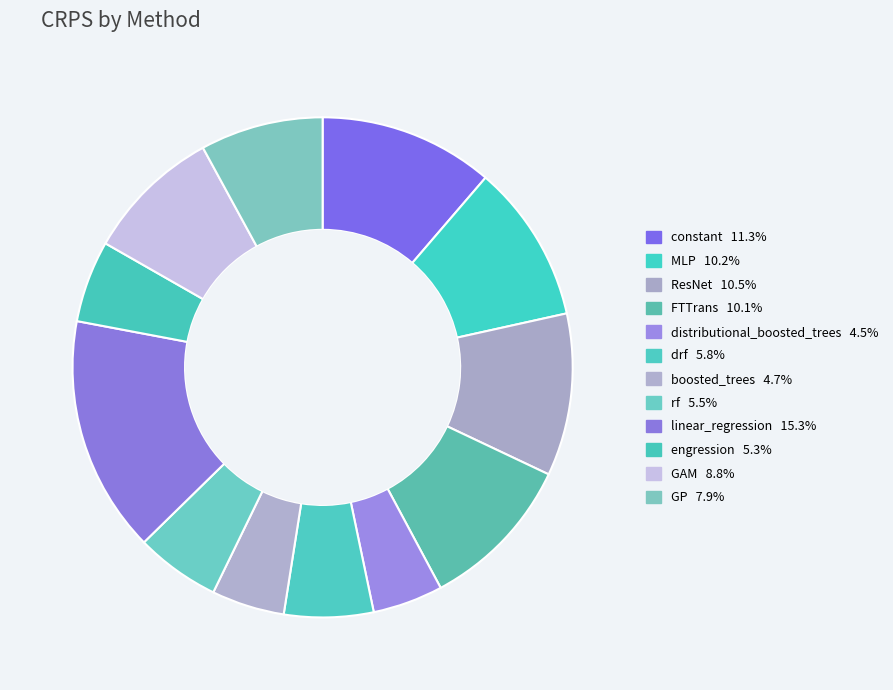

The drf slice represents 14% of the pie. True or false?

False